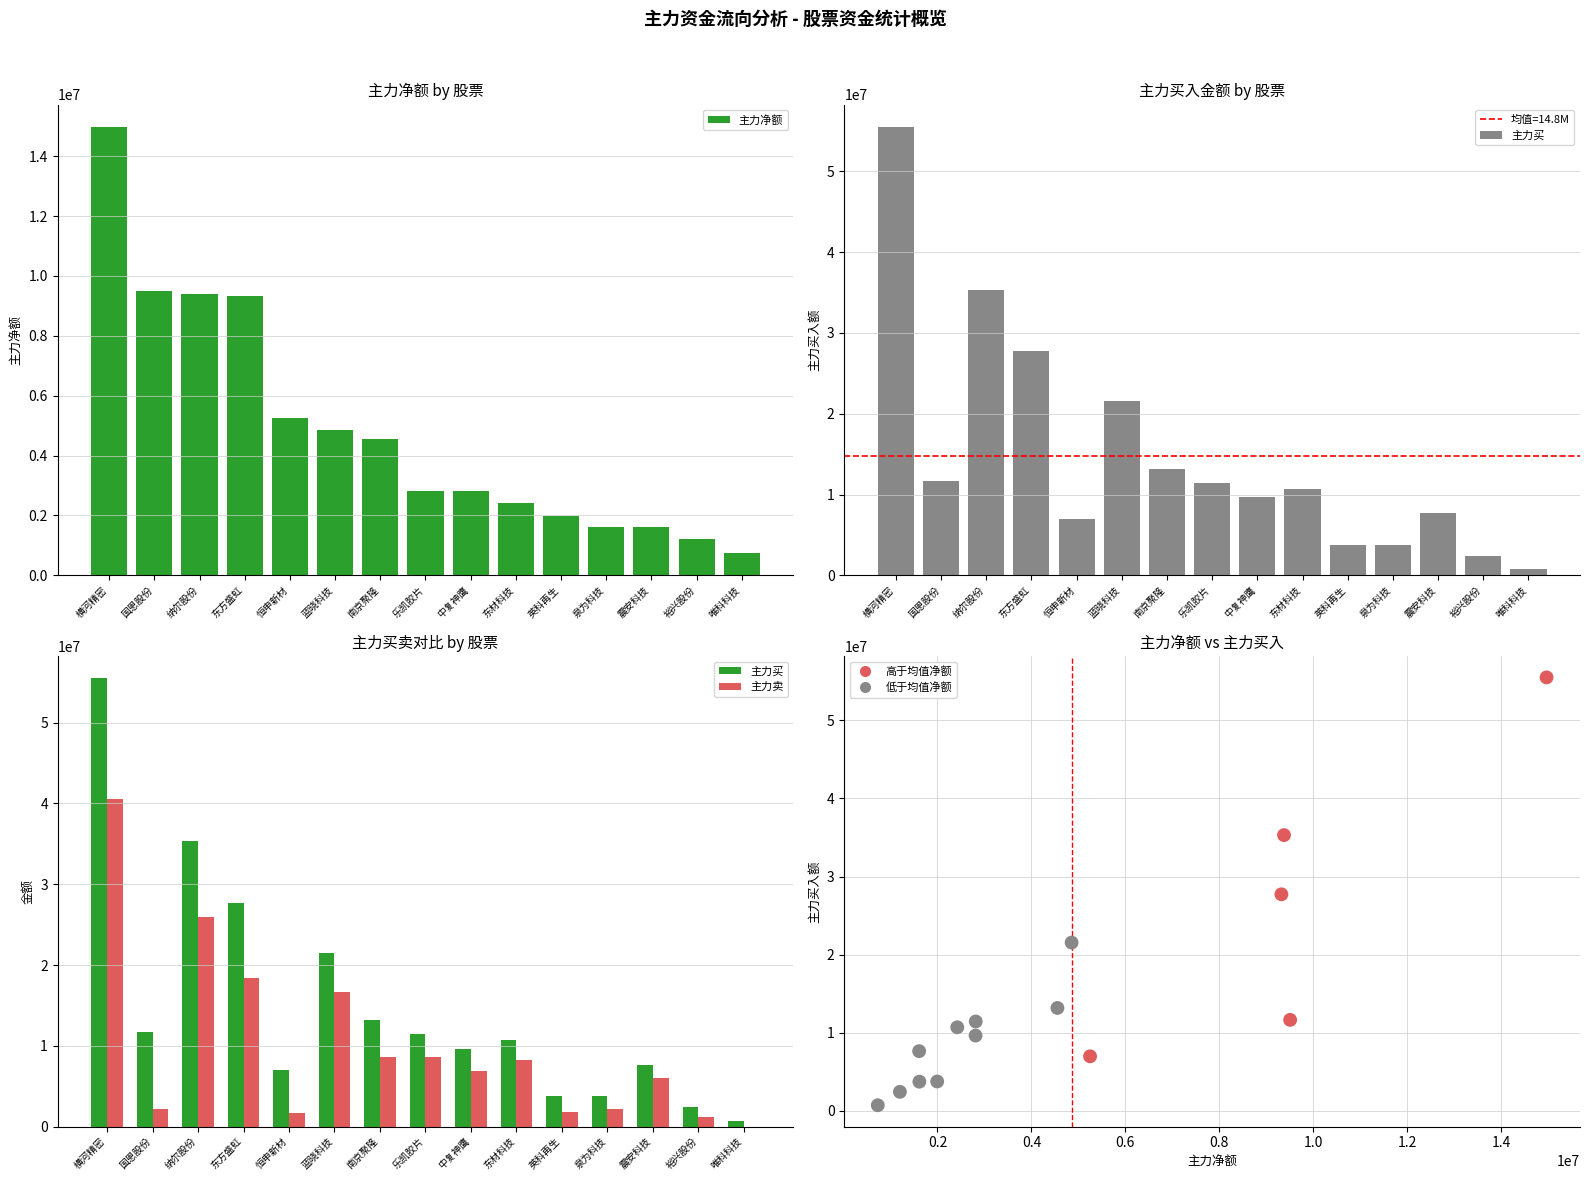

Is the value of 高于均值净额 at 唯科科技 greater than the value of 主力买 at 国恩股份?

No